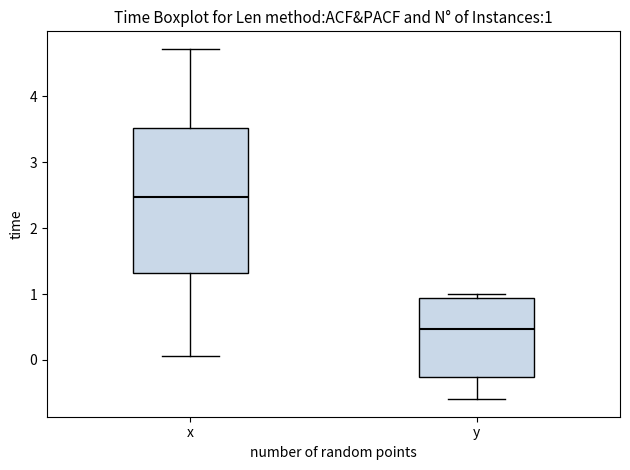

Which box has the lowest median line?

y